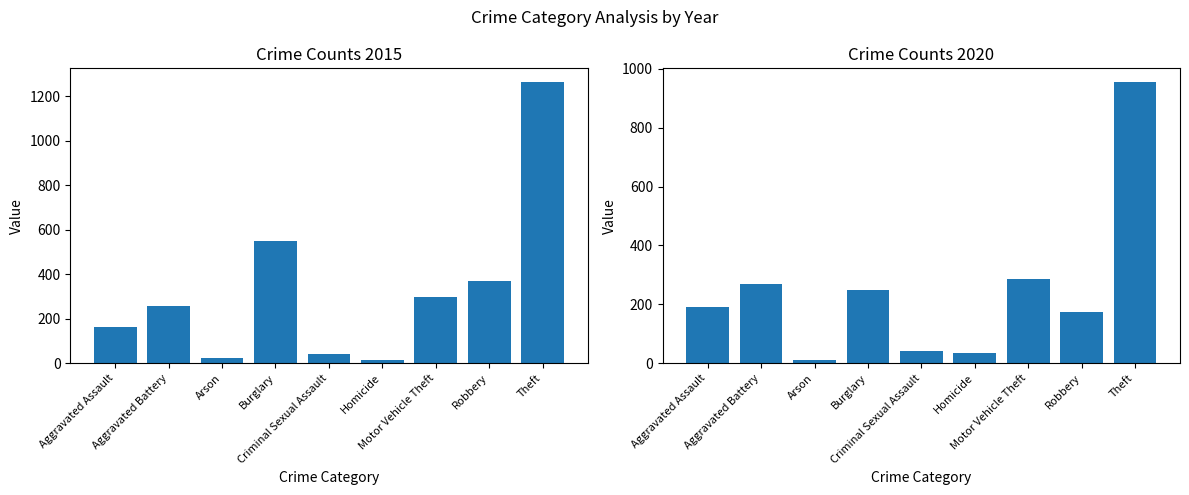

Which has a higher value, Aggravated Battery or Robbery?

Robbery